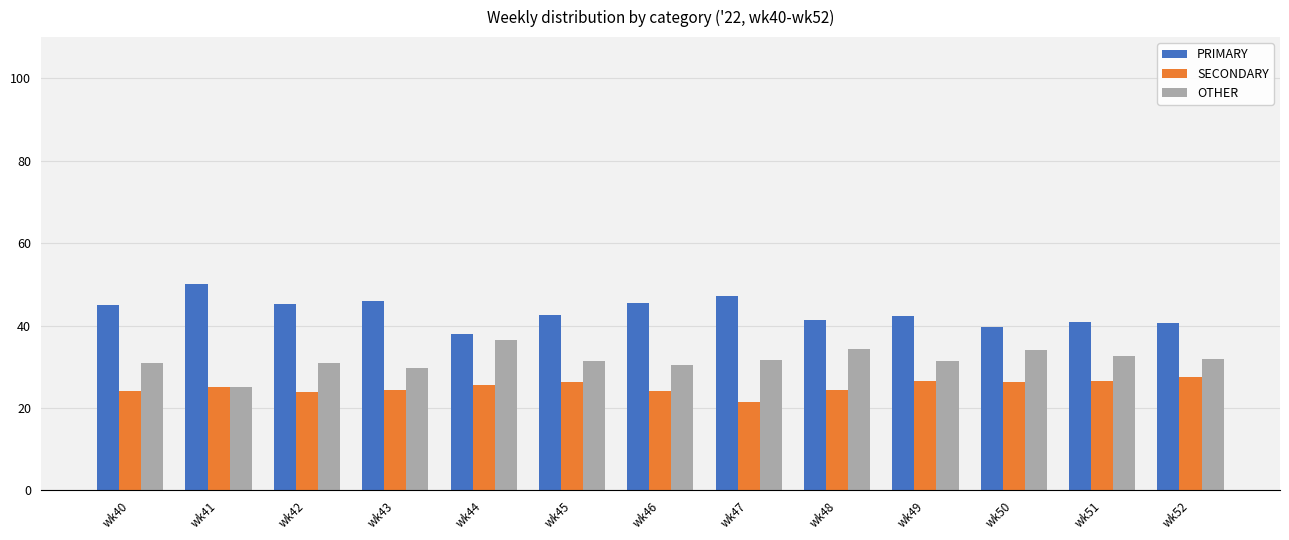

What is the minimum value shown in the chart?

21.4